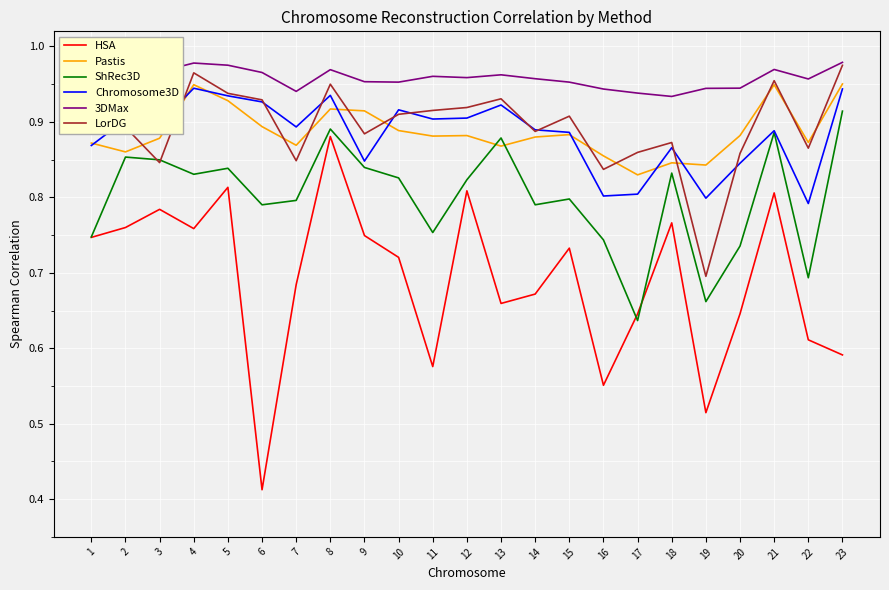

The 3DMax series shows 1.5 at 19. True or false?

False